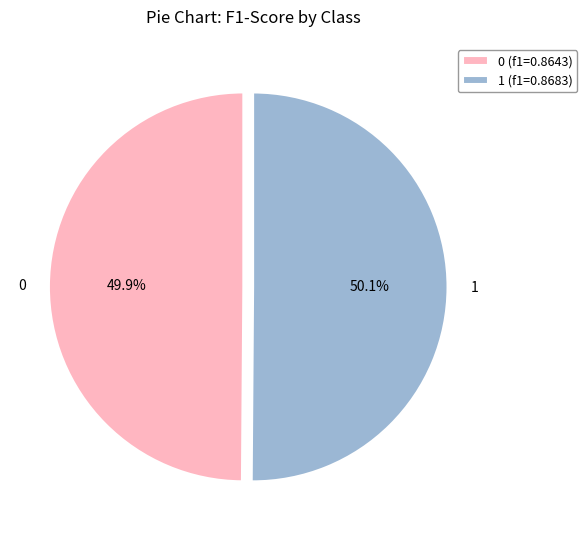

To the nearest percent, what portion does 1 represent?

50%